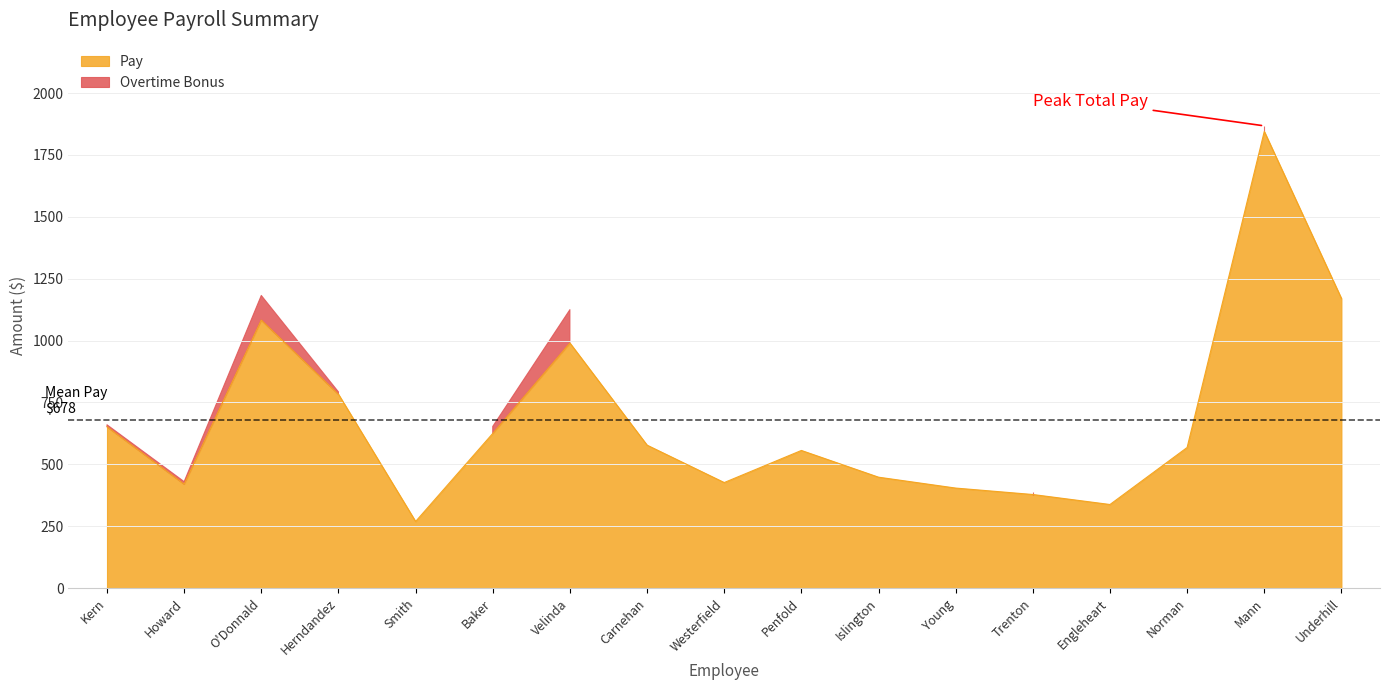

The Pay series shows 1706.8 at Velinda. True or false?

False